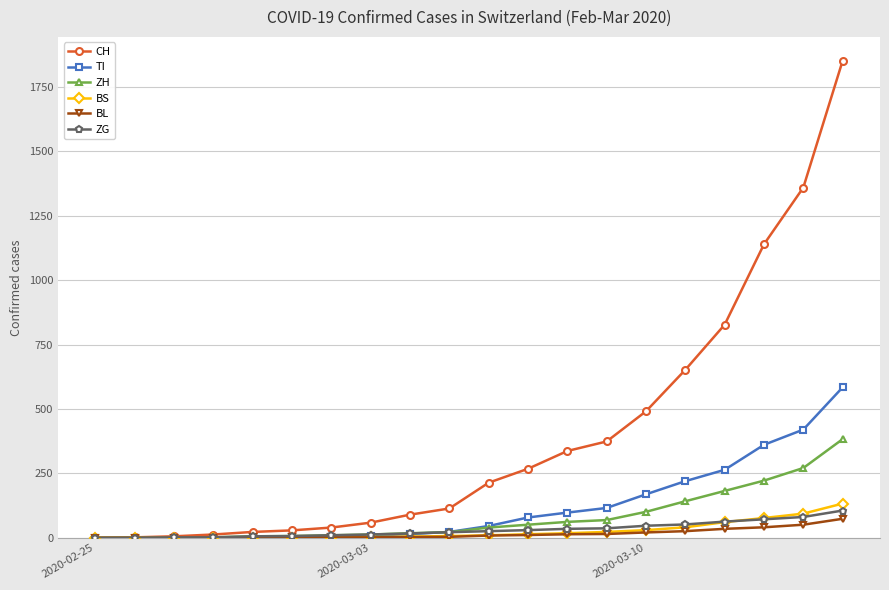

How many values in the ZG series are below 26?

10